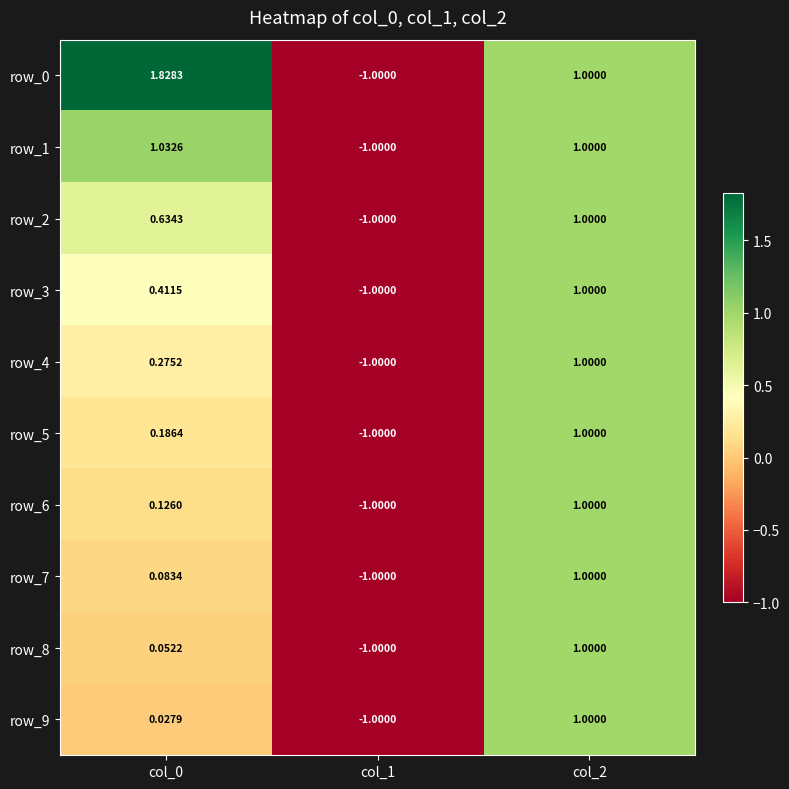

Count the row_5 values in the range -1 to 1.

3